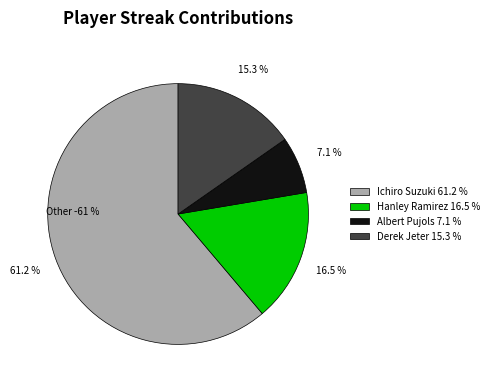

Which slice represents more than half of the pie?

Ichiro Suzuki